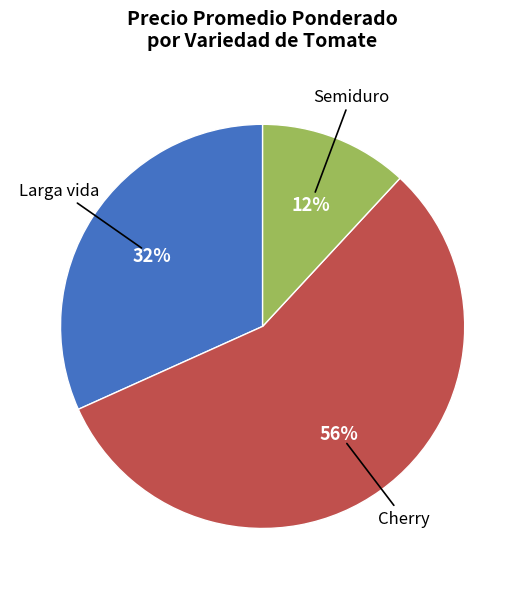

To the nearest percent, what is the average slice percentage?

33%